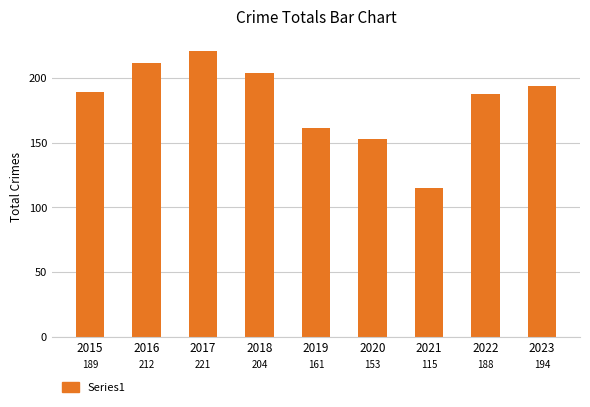

What is the difference between the values at 2016 and 2022?

24